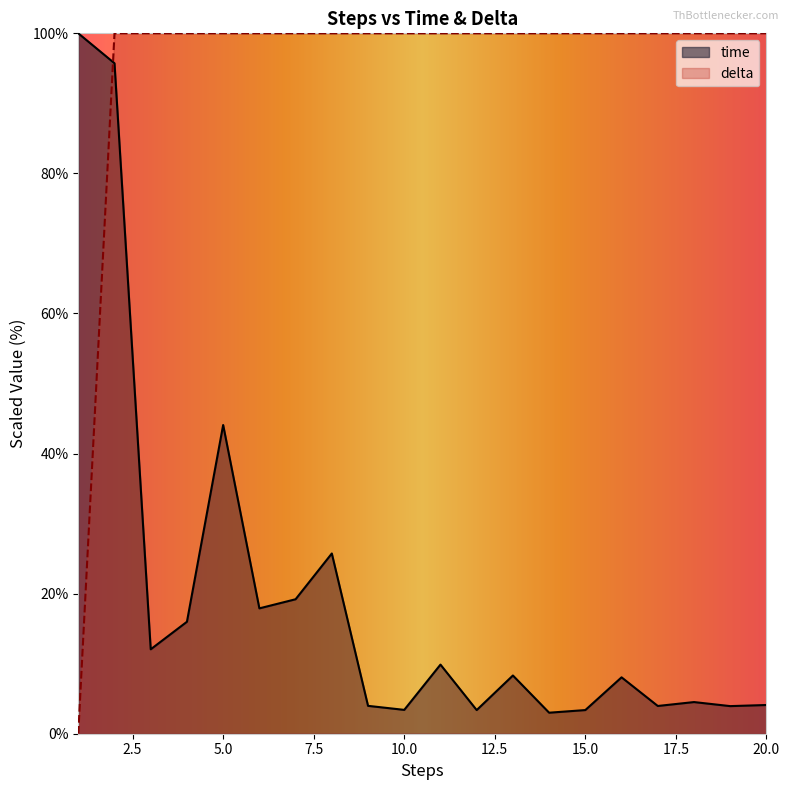

The value of delta at 5.0 is 100.0. True or false?

True